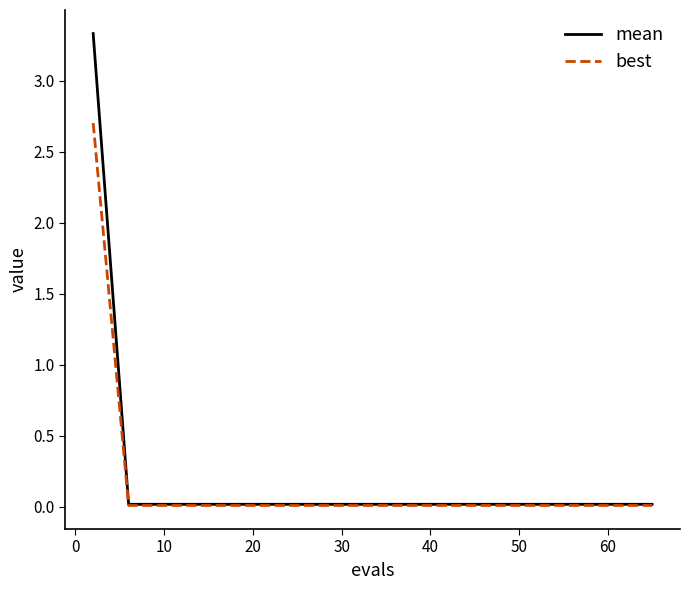

Which series has the widest spread of values?

mean